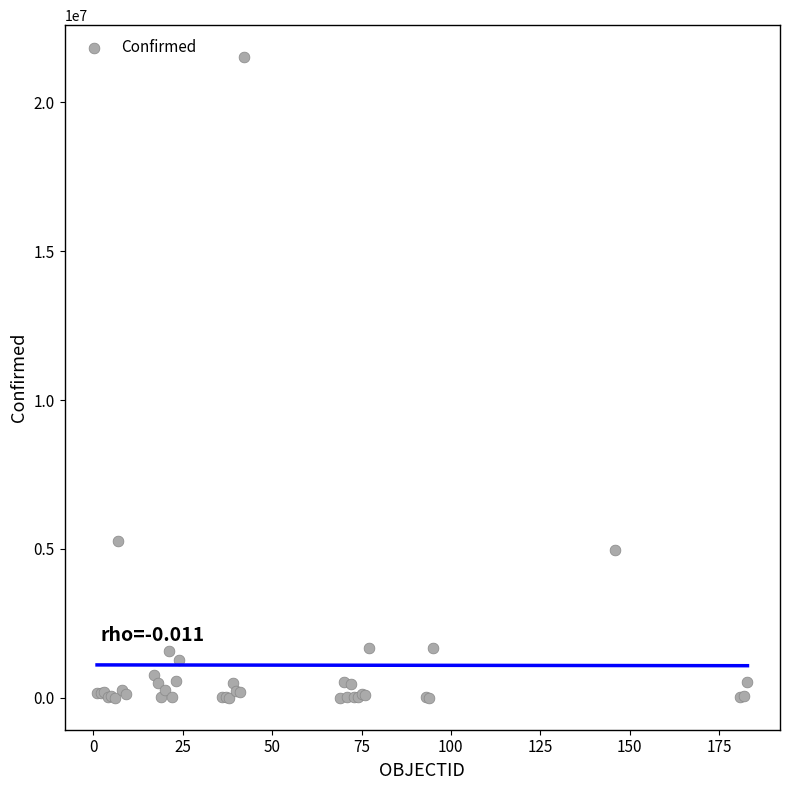

What Y value in the scatter plot is closest to 10759790?

5263219